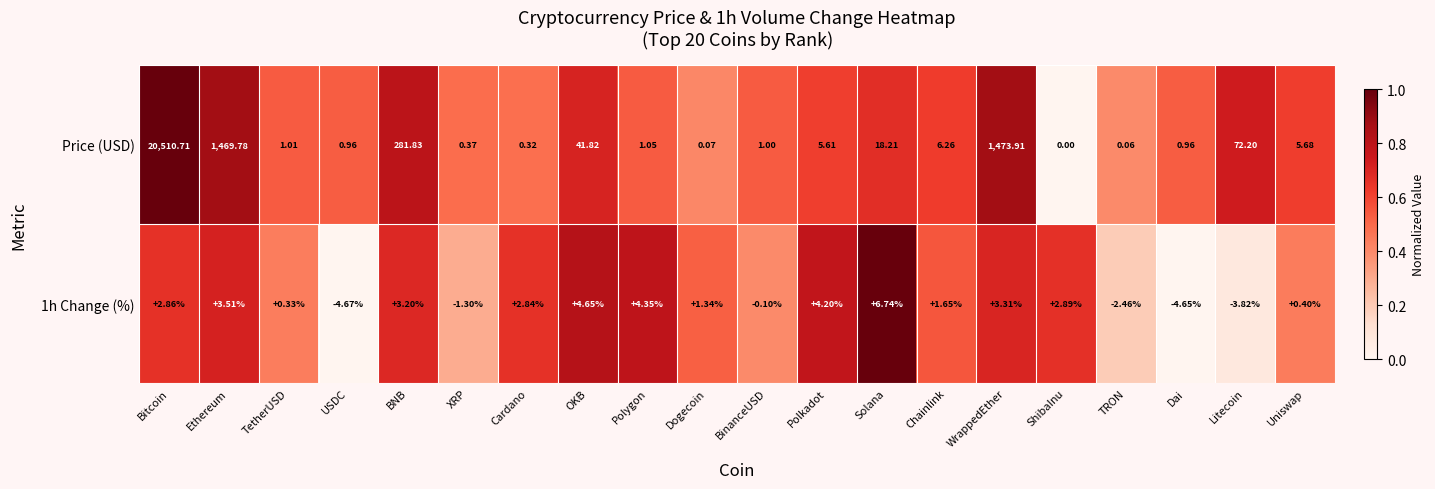

Which series has the largest total across all categories?

Price (USD)